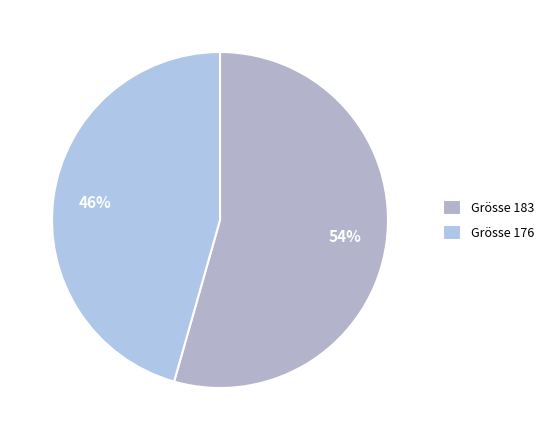

Is there any slice that represents more than half of the pie?

Yes